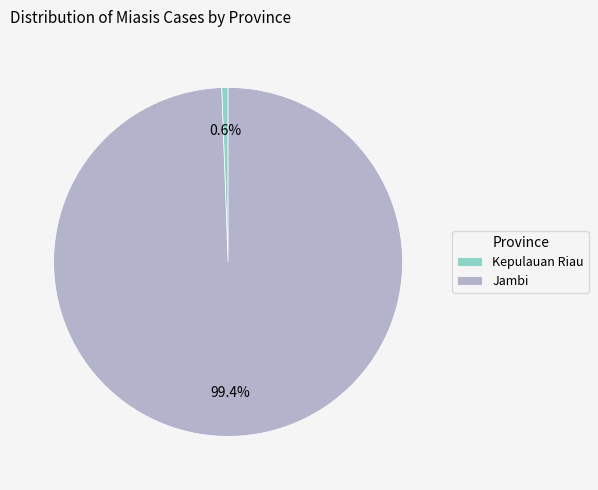

Is there any slice that represents more than half of the pie?

Yes